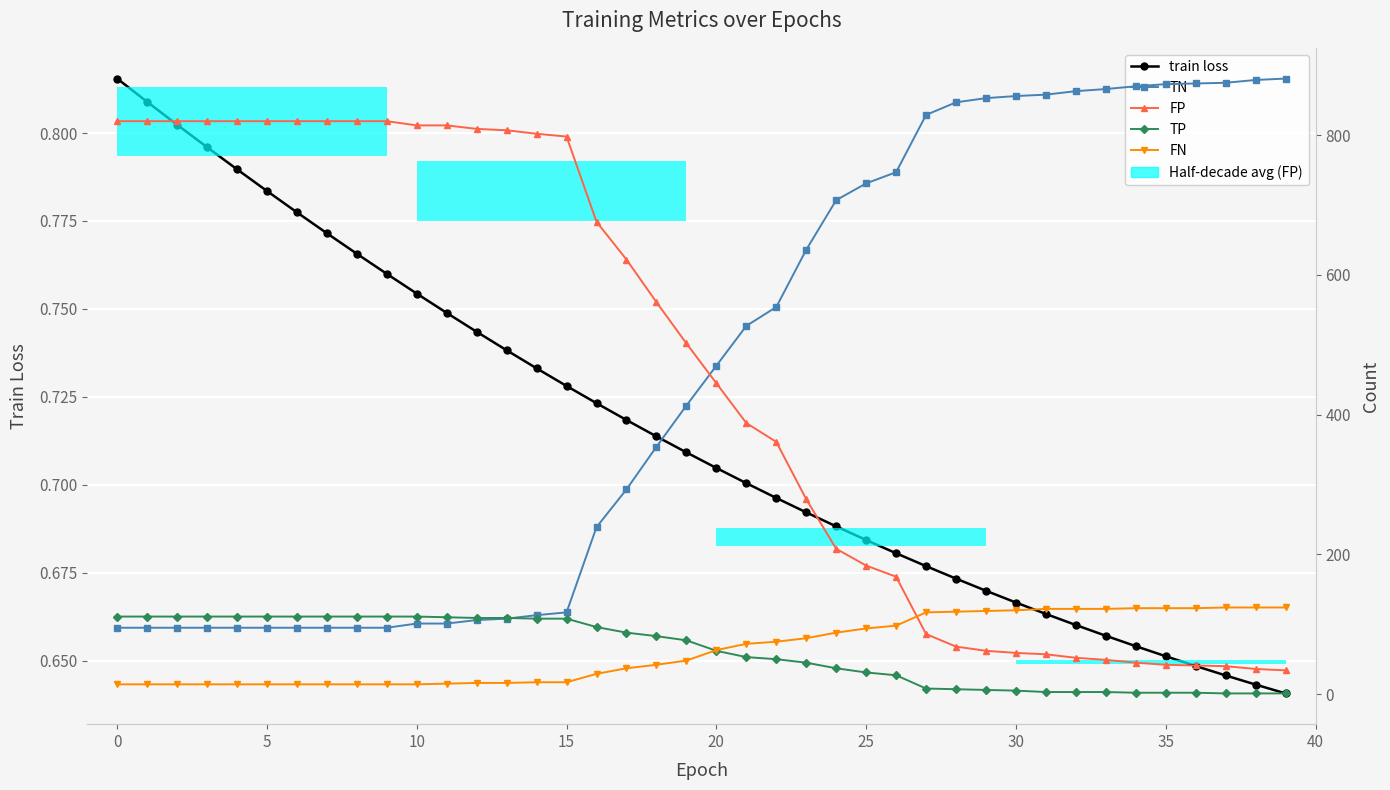

The value of FN at 19 is 48.0. True or false?

True